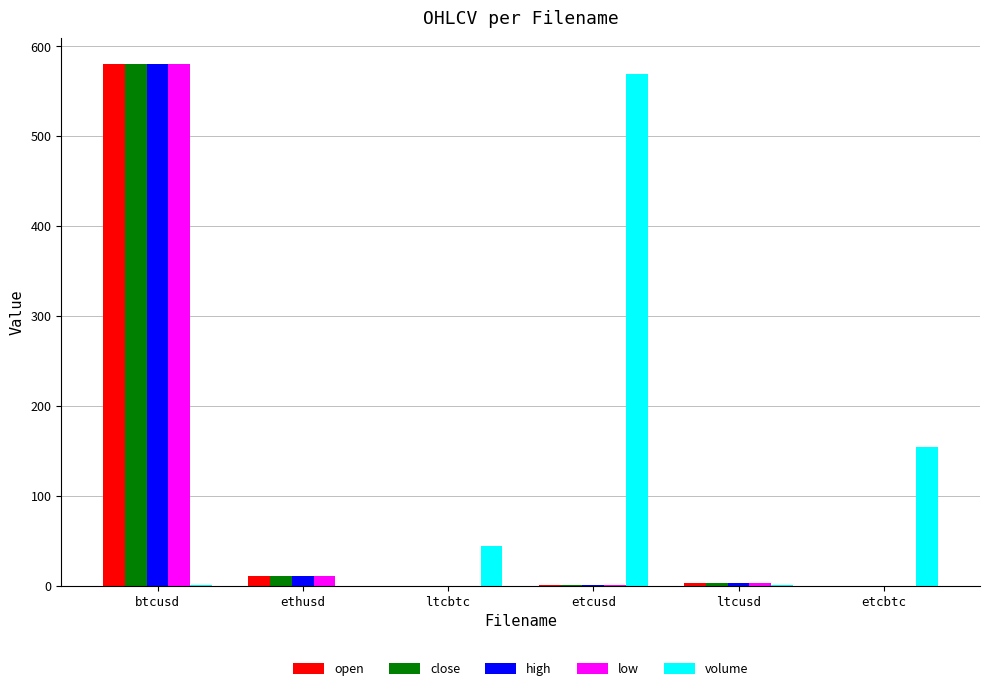

What is the average value of the low series?

99.4